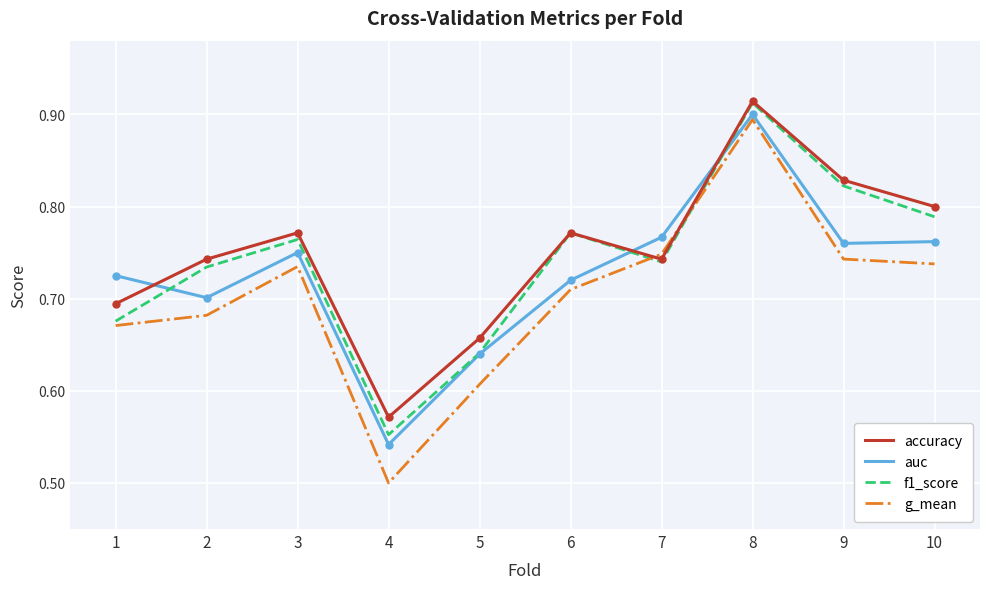

What is the difference between the second highest and minimum values in the accuracy series?

0.3